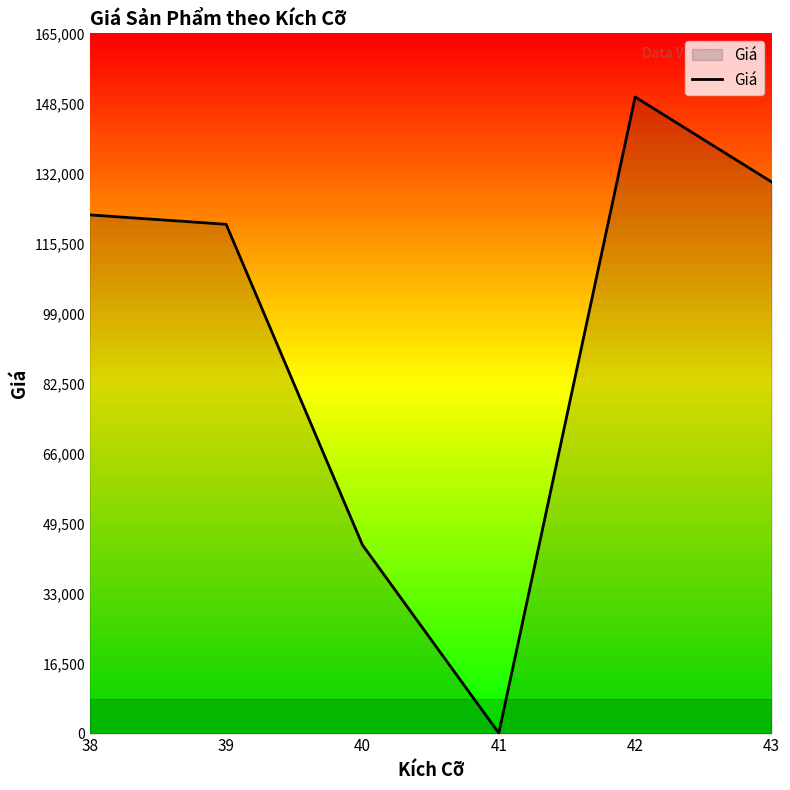

Rank the categories by value from lowest to highest.

41, 40, 39, 38, 43, 42